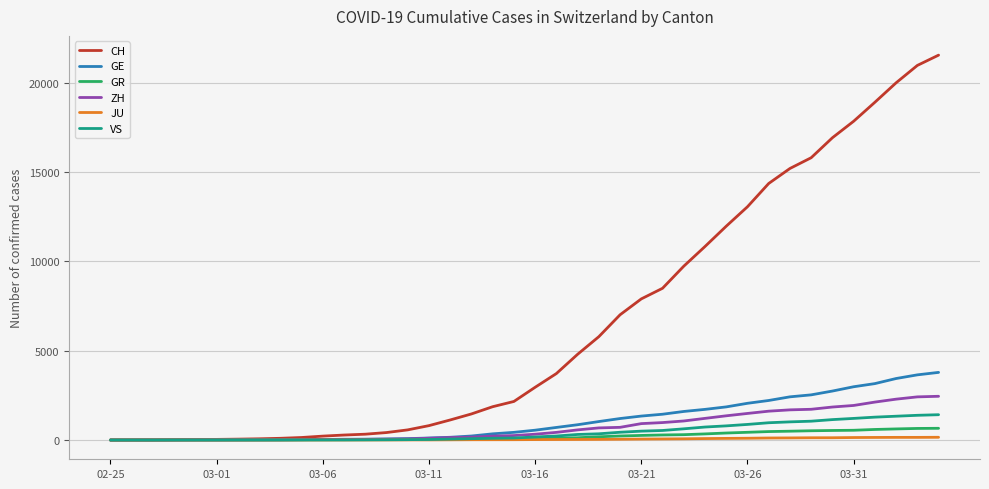

Rank the series by their maximum value, from lowest to highest.

JU, GR, VS, ZH, GE, CH